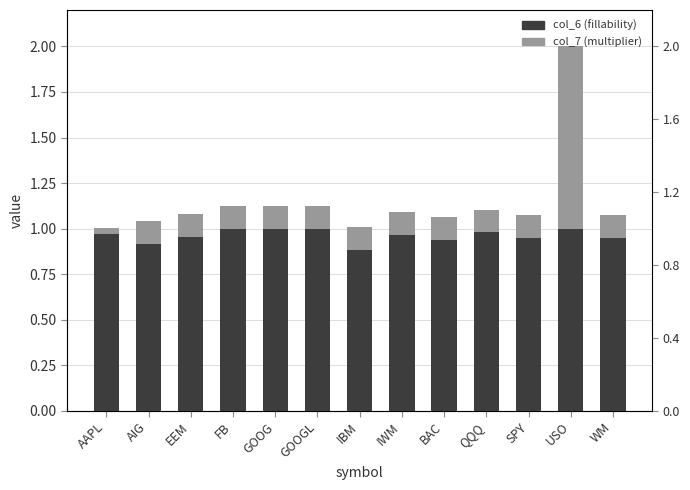

Reading left to right, transcribe all the data shown in this chart.

col_6 (fillability): AAPL=1.0	AIG=0.9	EEM=1.0	FB=1.0	GOOG=1.0	GOOGL=1.0	IBM=0.9	IWM=1.0	BAC=0.9	QQQ=1.0	SPY=1.0	USO=1.0	WM=0.9
col_7 (multiplier): AAPL=0.0	AIG=0.1	EEM=0.1	FB=0.1	GOOG=0.1	GOOGL=0.1	IBM=0.1	IWM=0.1	BAC=0.1	QQQ=0.1	SPY=0.1	USO=1.0	WM=0.1